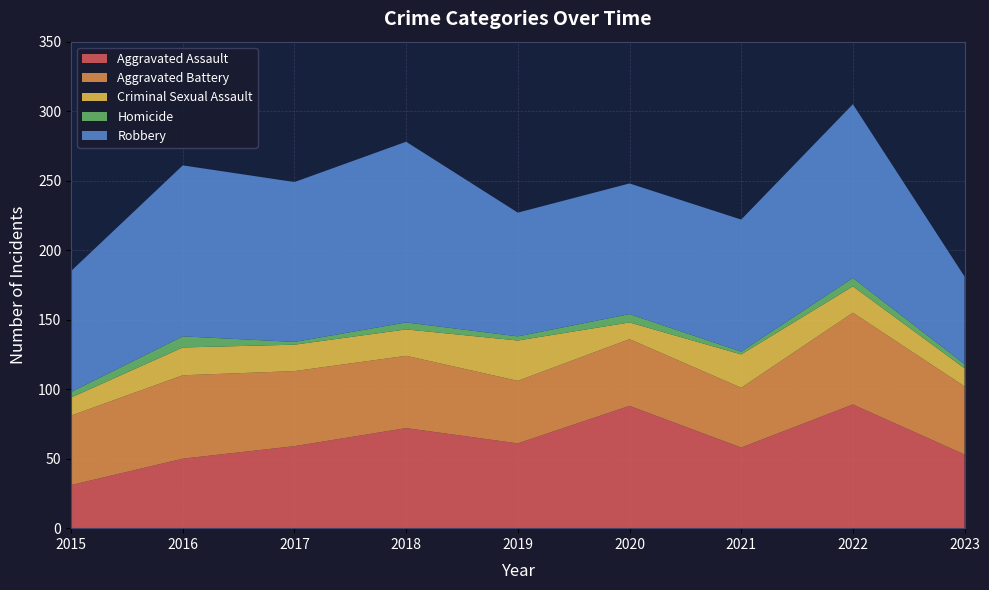

Reading left to right, transcribe all the data shown in this chart.

Aggravated Assault: 2015=31	2016=50	2017=59	2018=72	2019=61	2020=88	2021=58	2022=89	2023=53
Aggravated Battery: 2015=50	2016=60	2017=54	2018=52	2019=45	2020=48	2021=43	2022=66	2023=49
Criminal Sexual Assault: 2015=13	2016=20	2017=19	2018=19	2019=29	2020=12	2021=24	2022=19	2023=13
Homicide: 2015=4	2016=8	2017=2	2018=5	2019=3	2020=6	2021=2	2022=6	2023=3
Robbery: 2015=87	2016=123	2017=115	2018=130	2019=89	2020=94	2021=95	2022=125	2023=63